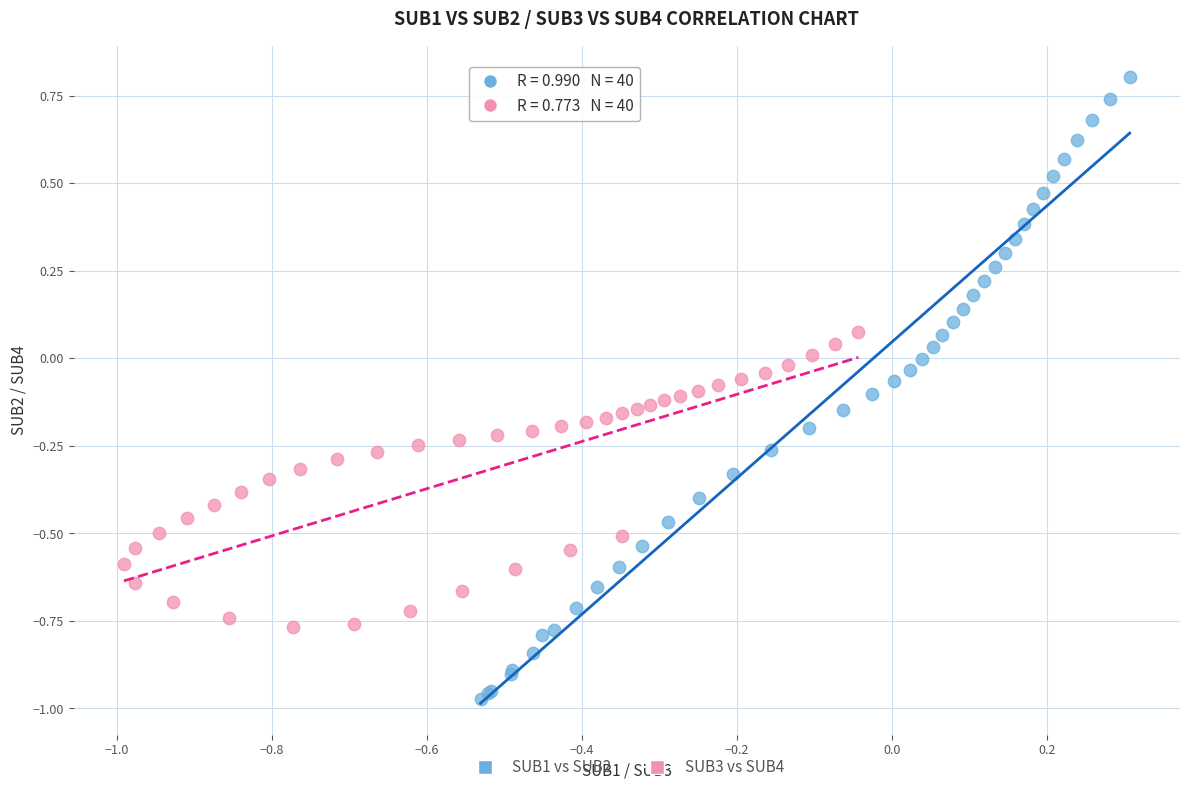

Which series contains the lowest Y value?

SUB1 vs SUB2